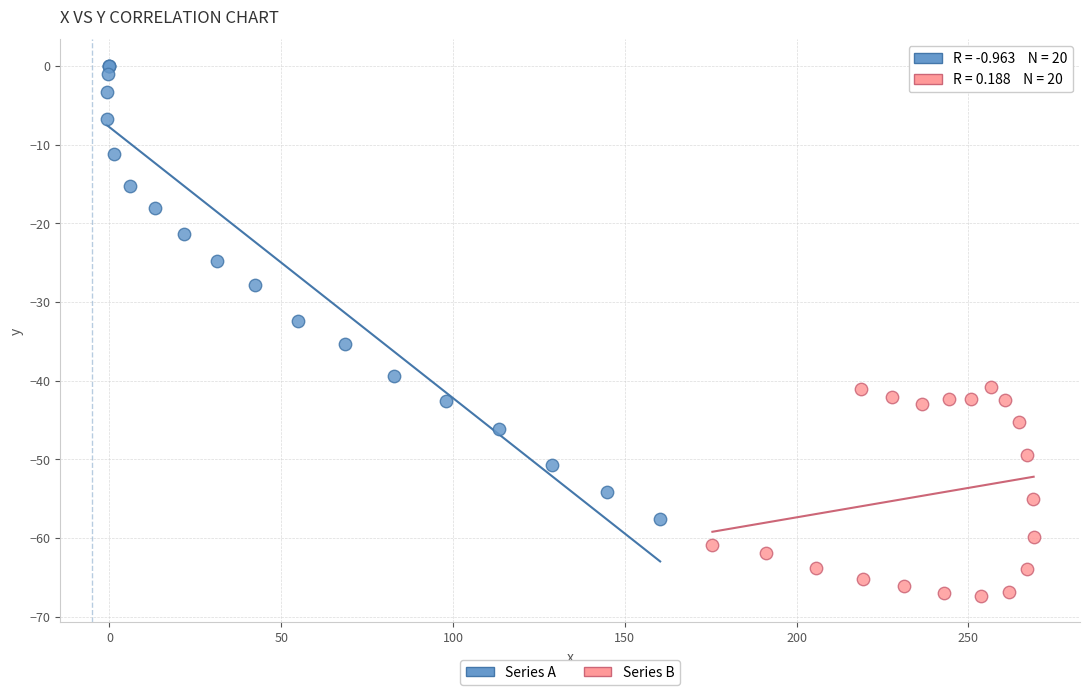

Which series contains the lowest Y value?

Series B